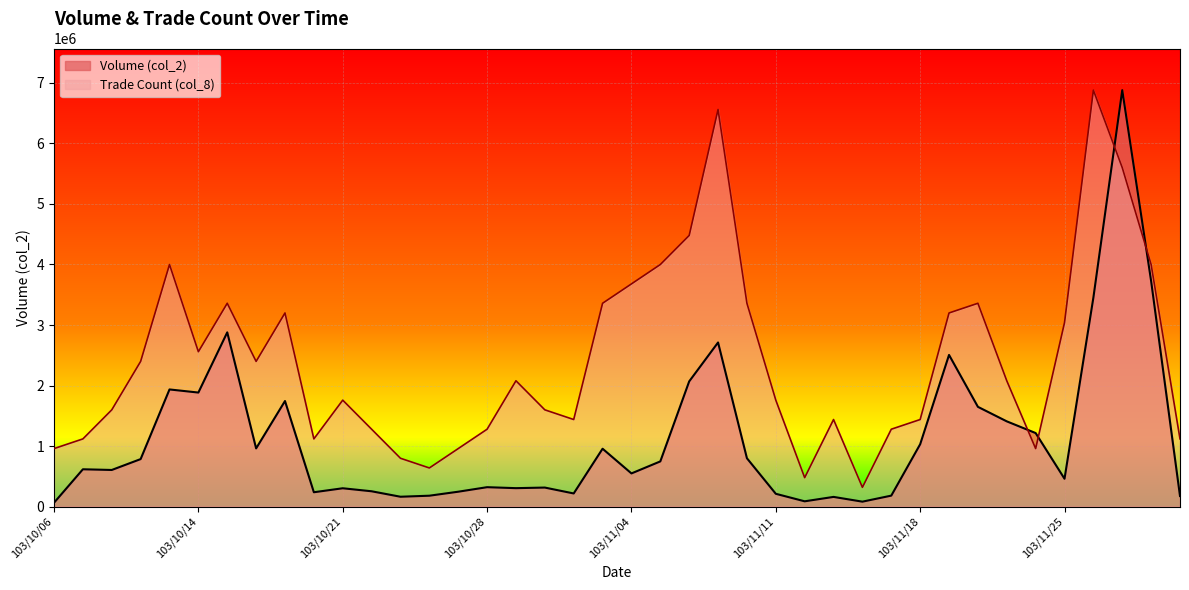

At 103/11/13, list the series in order from smallest to largest.

col_2, col_8